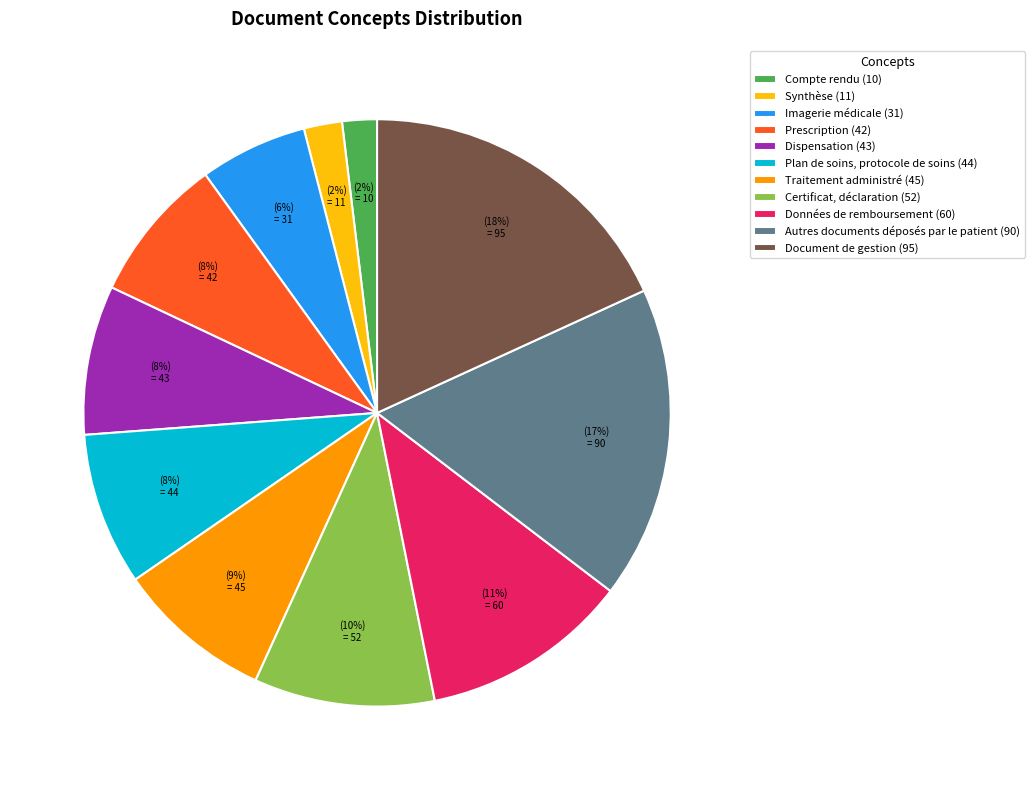

Do Autres documents déposés par le patient (90) and Plan de soins, protocole de soins (44) together represent more than half of the pie?

No